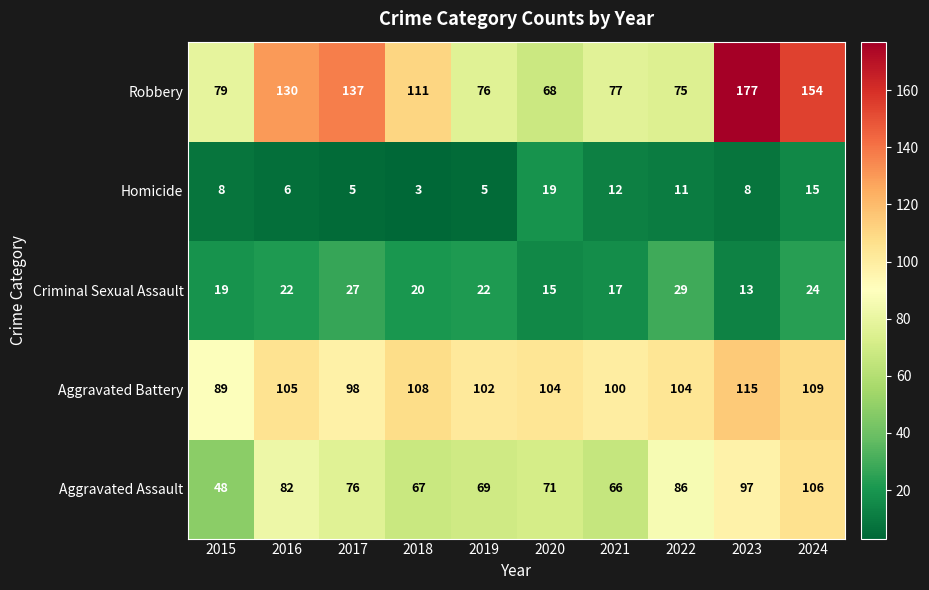

What is the average value of the Homicide series?

9